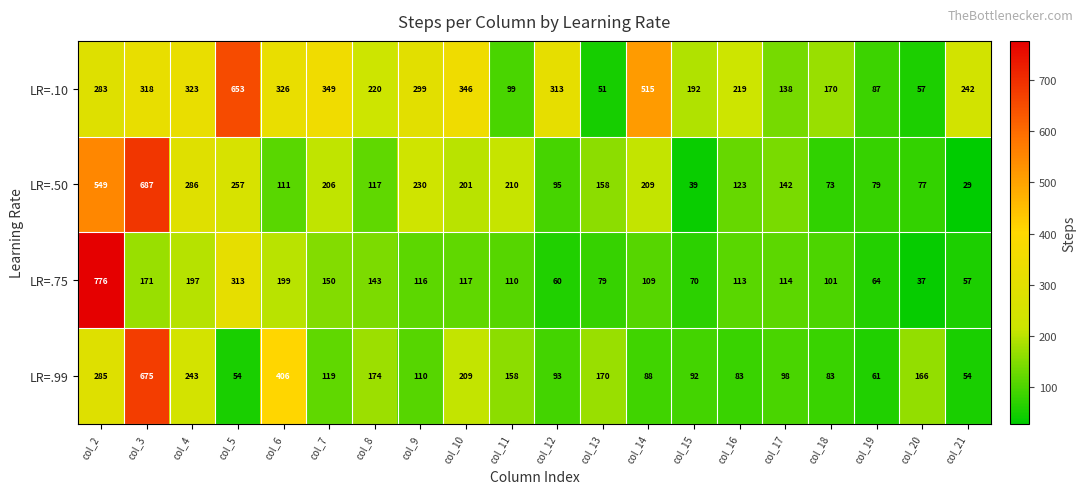

Which category has the highest value in the LR=.50 series?

col_3